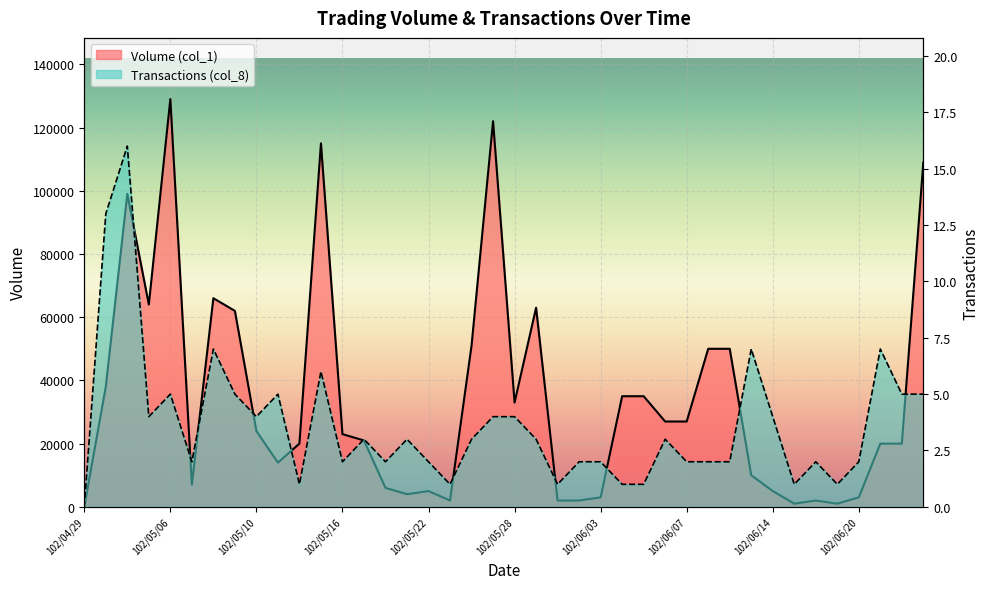

Which has a higher value, 102/06/05 or 102/06/11?

102/06/11